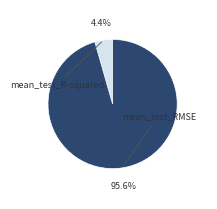

Count the number of slices in the pie.

2